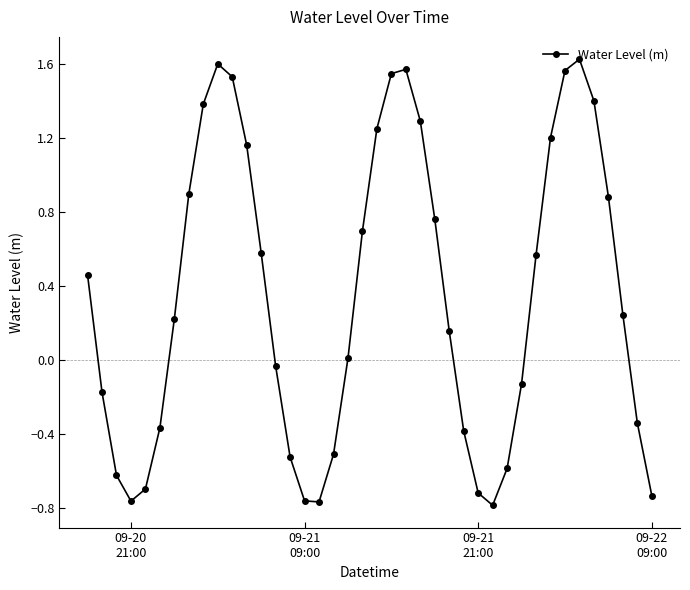

What is the difference between the maximum and minimum values?

2.4